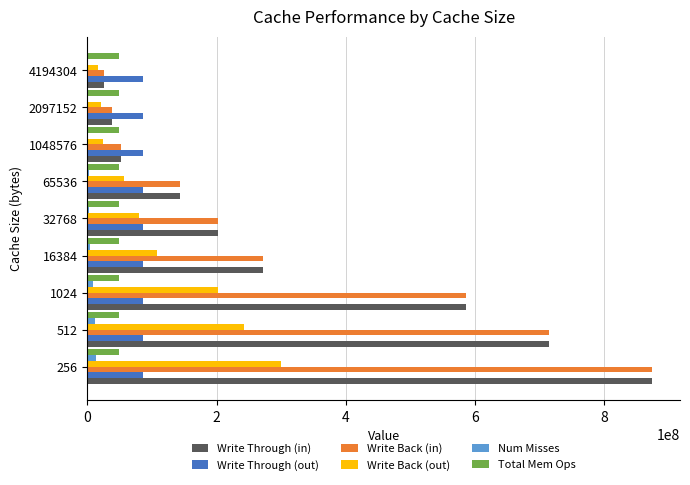

What is the greatest value displayed?

873669504